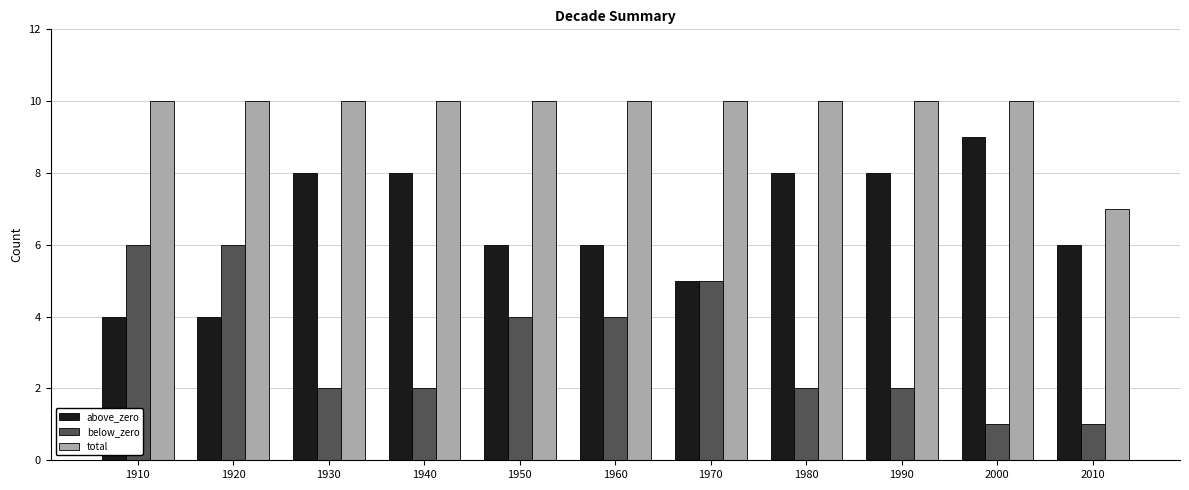

What is the highest value of the total series?

10